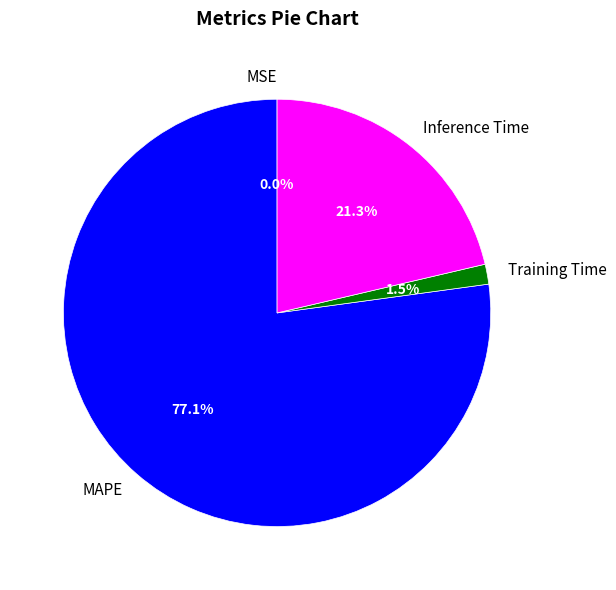

Which slice represents more than half of the pie?

MAPE